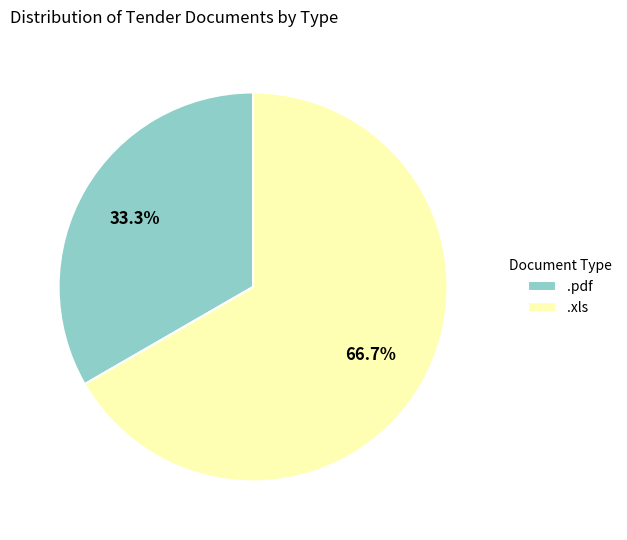

Which category has the smallest portion of the pie?

.pdf